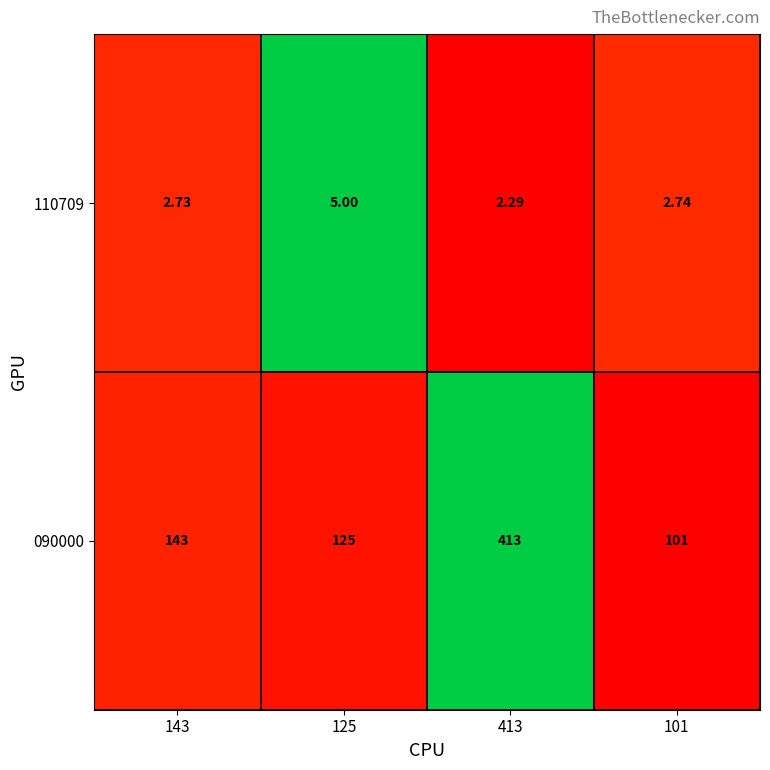

Is the value of 110709 at 143 greater than the value of 090000 at 413?

No